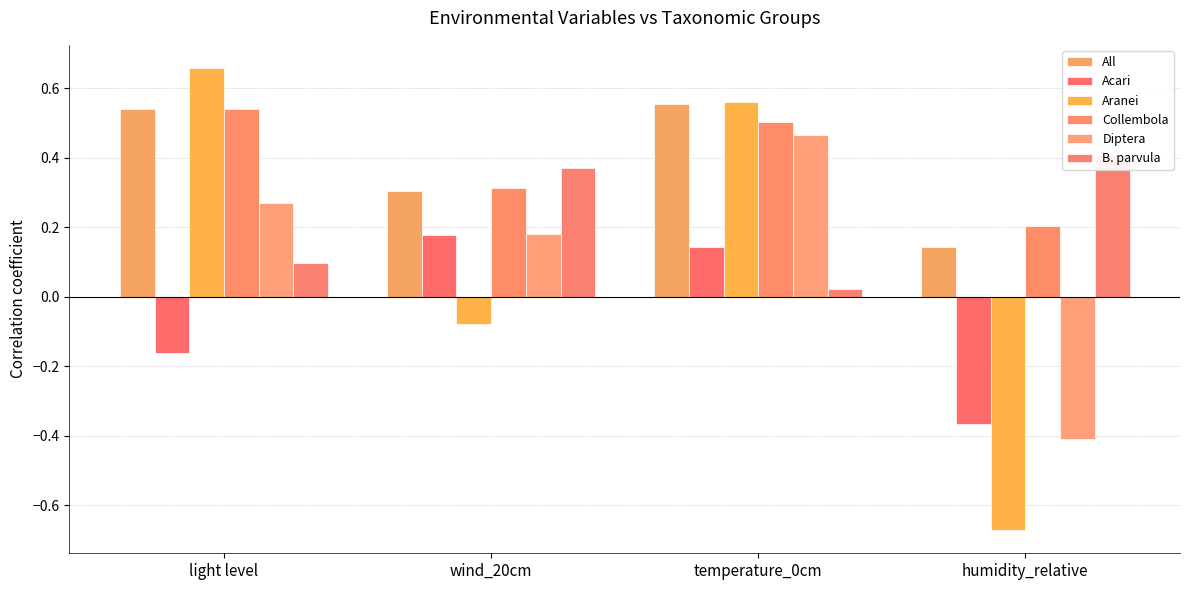

At which category does the chart reach its peak across all series?

light level